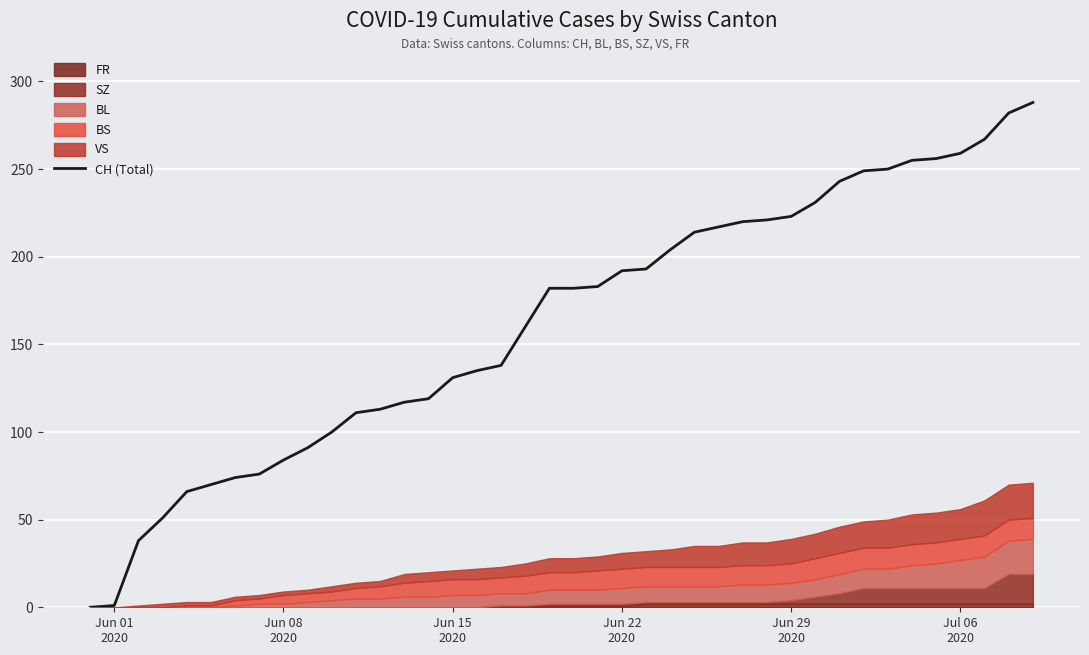

What is the value of the 36th point from the left?

256